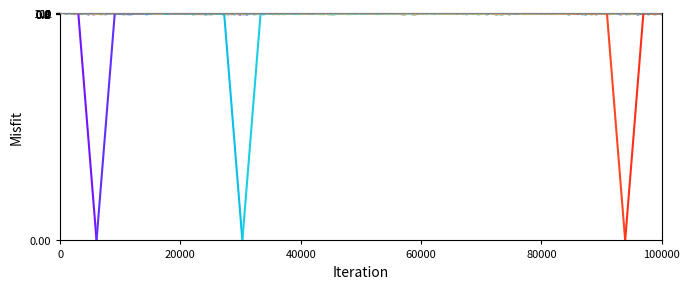

Which series reaches the maximum Y coordinate?

PTS